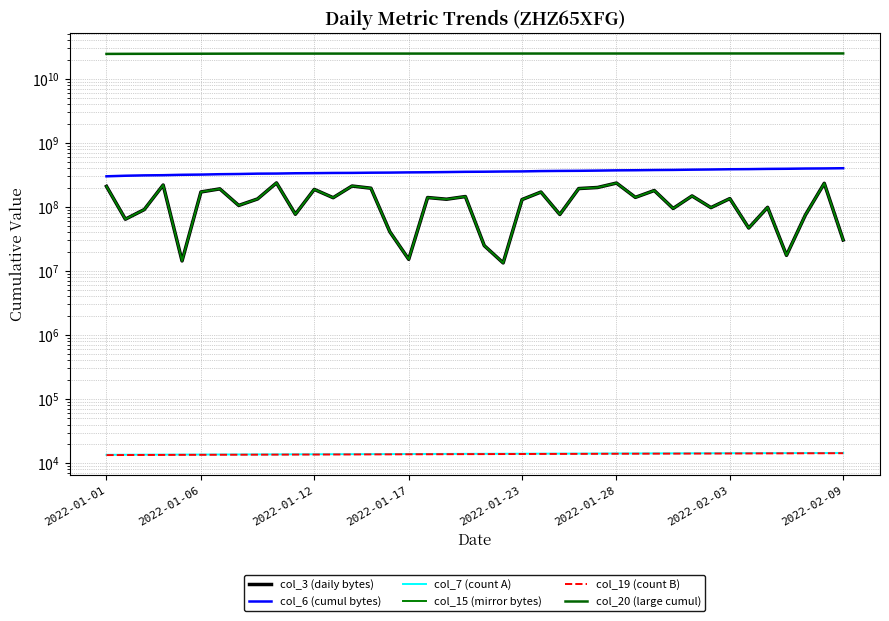

In col_15 (mirror bytes), how many points are lower than both neighbors (excluding endpoints)?

14